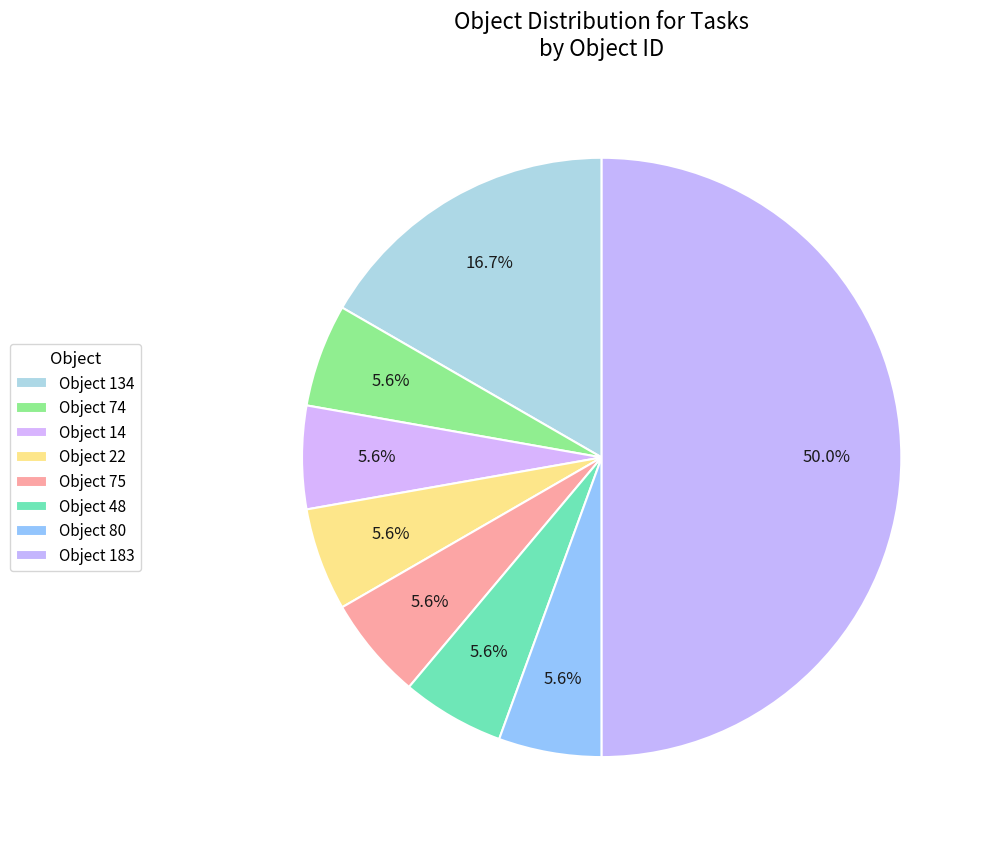

Count the number of slices in the pie.

8